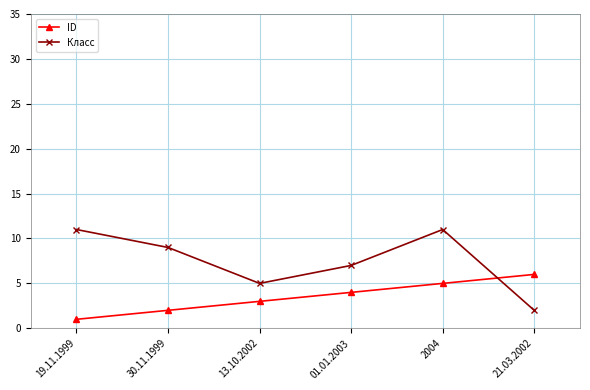

What is the value of the Класс point at the 4th from the left?

7